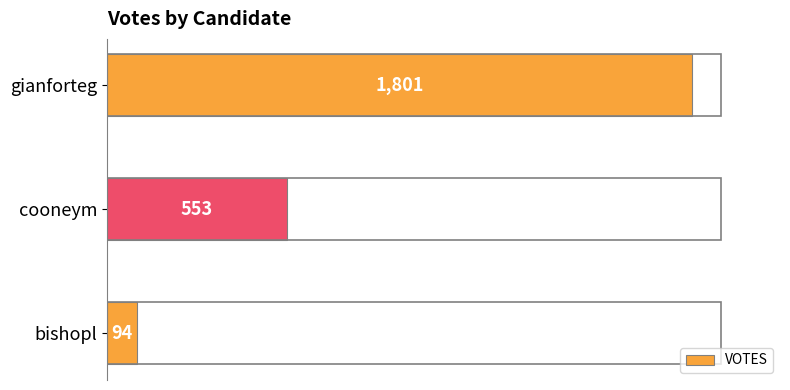

Reading bottom to top, what are all the values shown in this chart?

bishopl=94	cooneym=553	gianforteg=1801